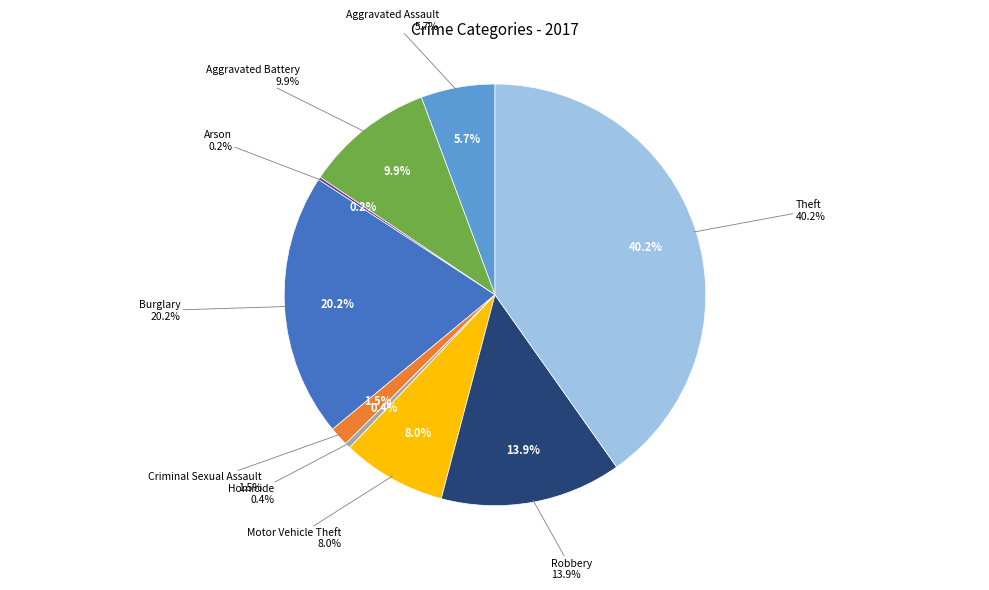

Is it true that Burglary is 20% of the pie?

True